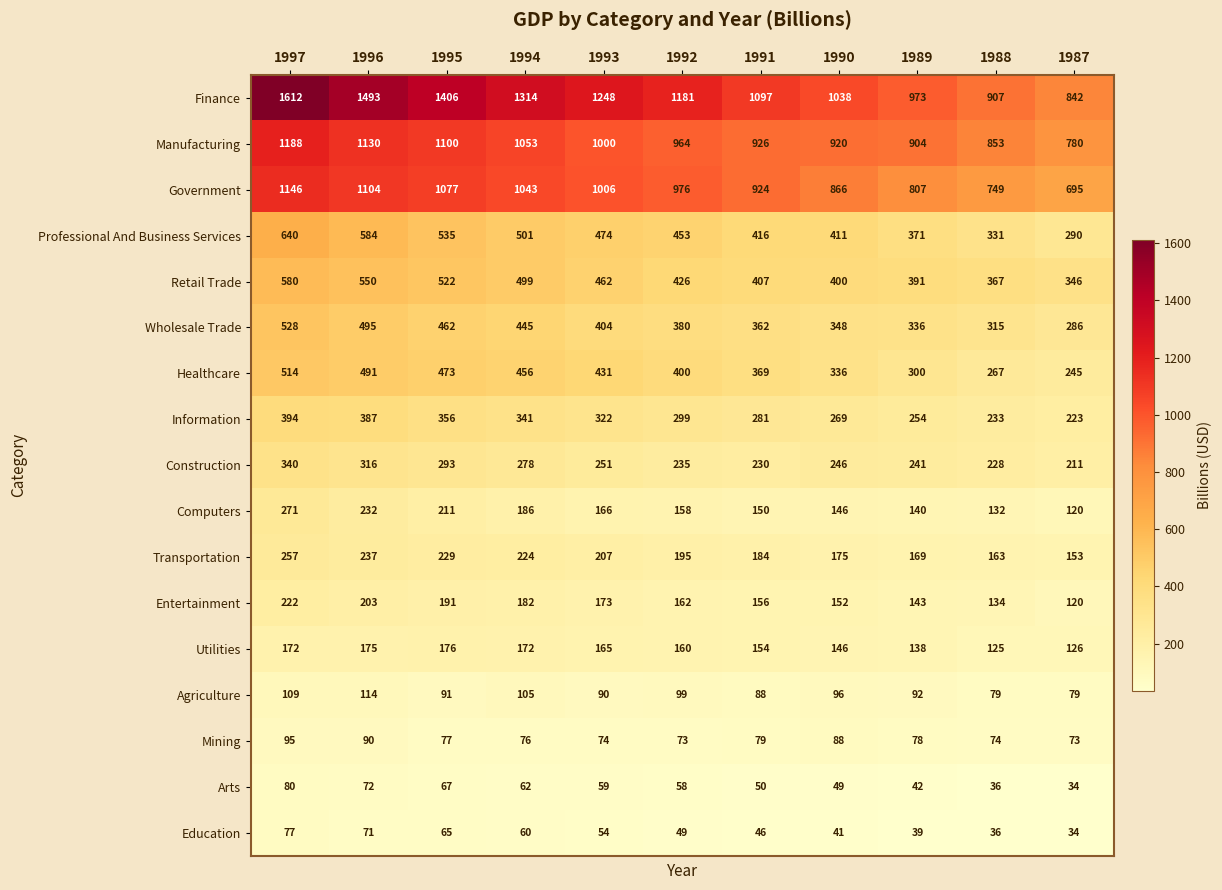

The value of Manufacturing at 1996 is 1822. True or false?

False